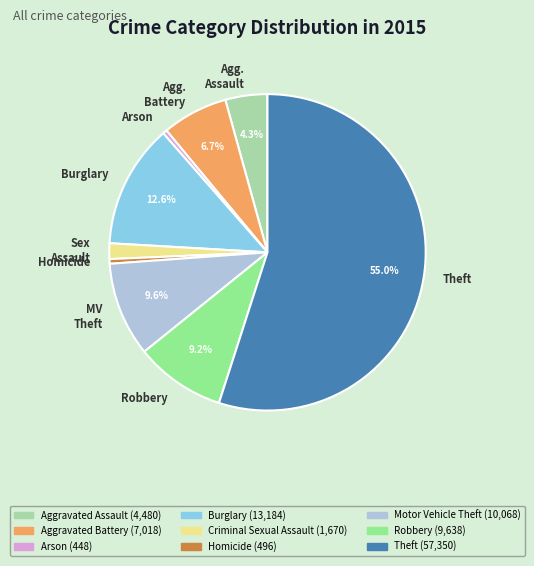

How many segments does this pie chart have?

9